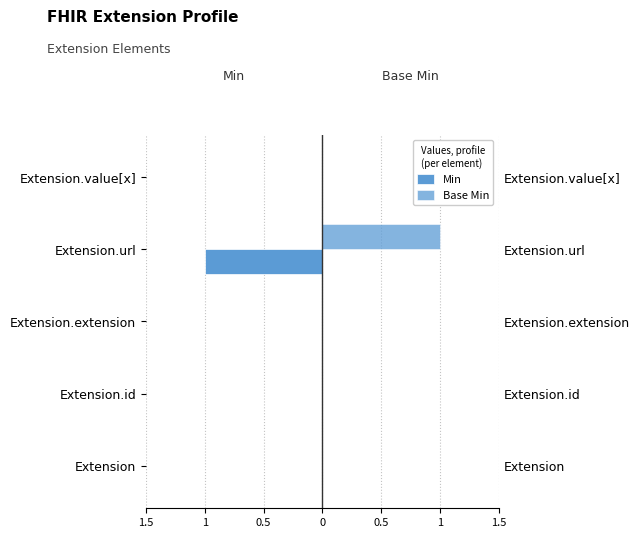

Reading left to right, what are all the values shown in this chart?

Min: 0	0	0	-1	0
Base Min: 0	0	0	1	0